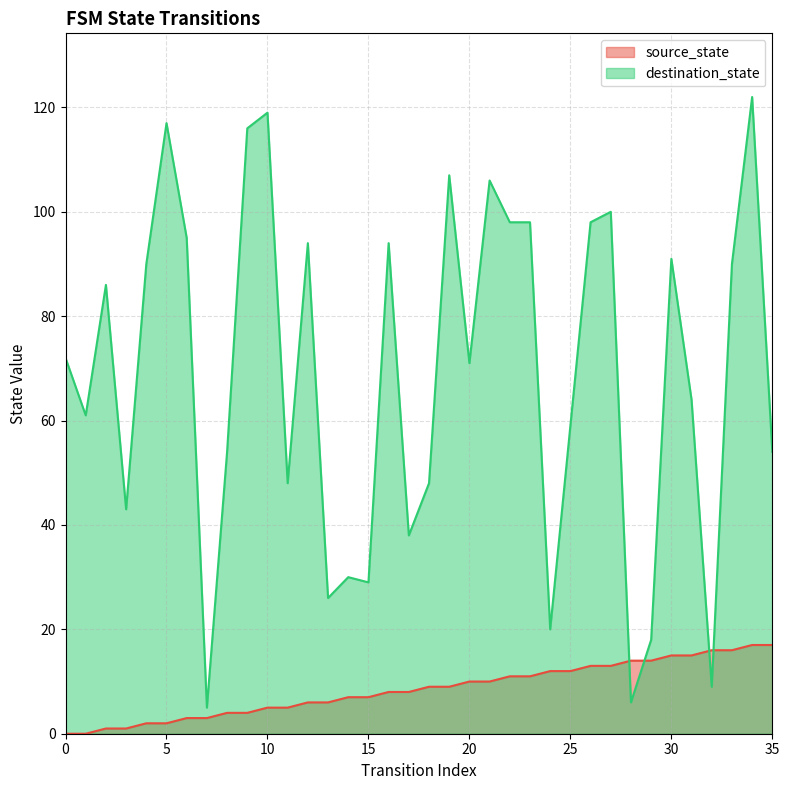

List the labels in order of source_state value, smallest first.

0, 1, 2, 3, 4, 5, 6, 7, 8, 9, 10, 11, 12, 13, 14, 15, 16, 17, 18, 19, 20, 21, 22, 23, 24, 25, 26, 27, 28, 29, 30, 31, 32, 33, 34, 35